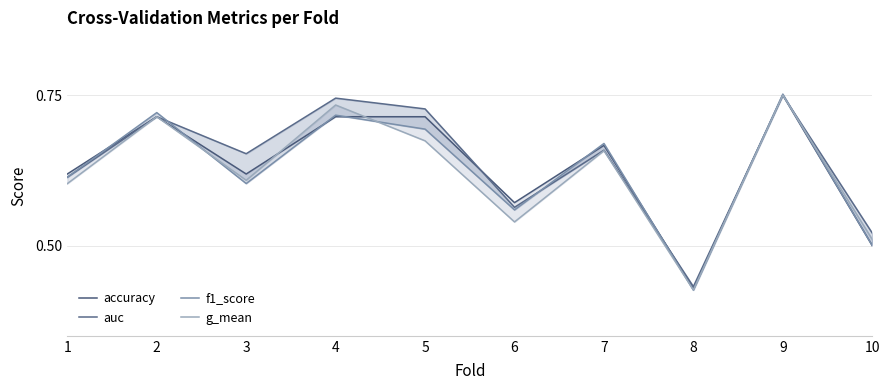

What is the spread (max minus min) of values at 5?

0.1